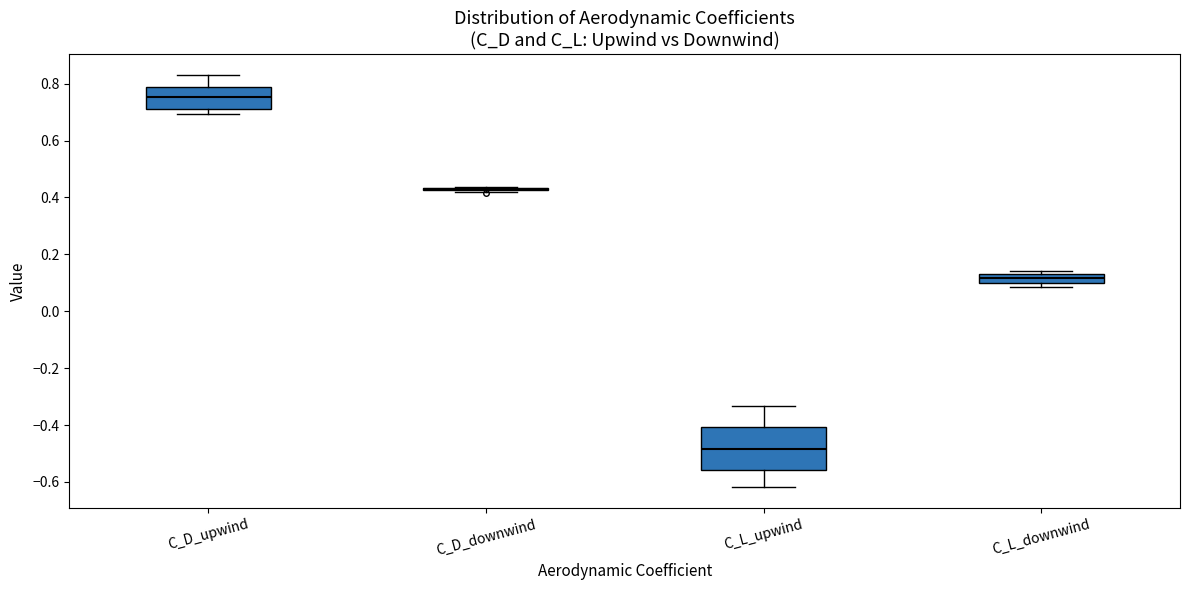

Reading left to right, read every box against the y-axis: the position of its median line, the range the box covers, and the ends of its whiskers. The values are not printed on the chart, so give them approximately, as read against the axis.

C_D_upwind: median 0.76, box 0.72 to 0.78, whiskers 0.70 to 0.84
C_D_downwind: box collapsed to a line at 0.44, whiskers 0.42 to 0.44
C_L_upwind: median -0.48, box -0.56 to -0.40, whiskers -0.62 to -0.34
C_L_downwind: median 0.12, box 0.10 to 0.14, whiskers 0.08 to 0.14 (just above the box's upper edge)